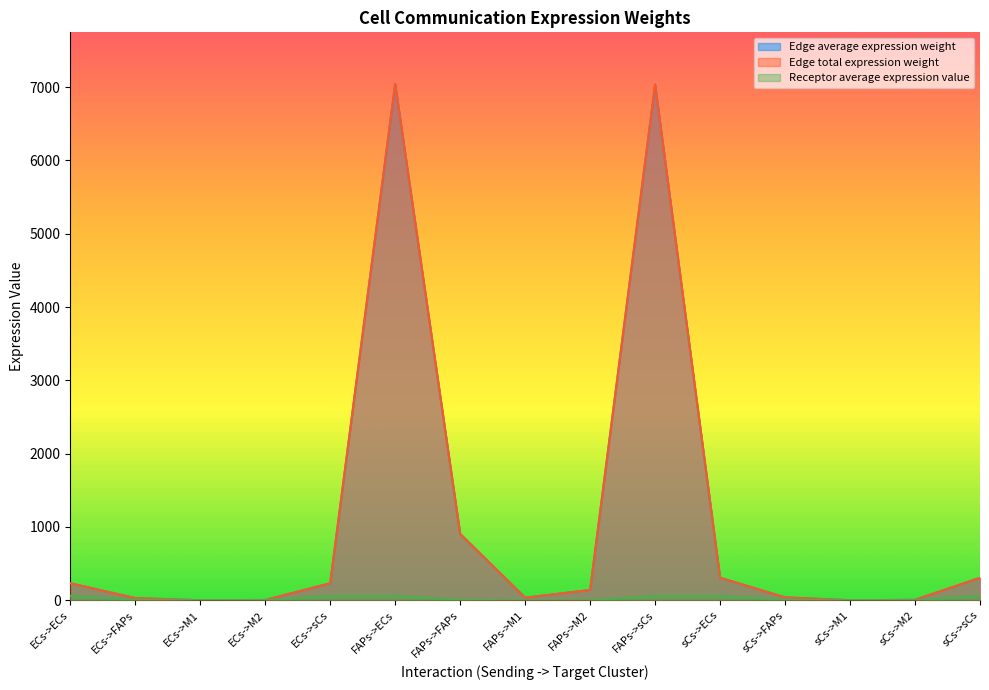

What is the approximate value of Receptor average expression value at FAPs->M2?

1.2